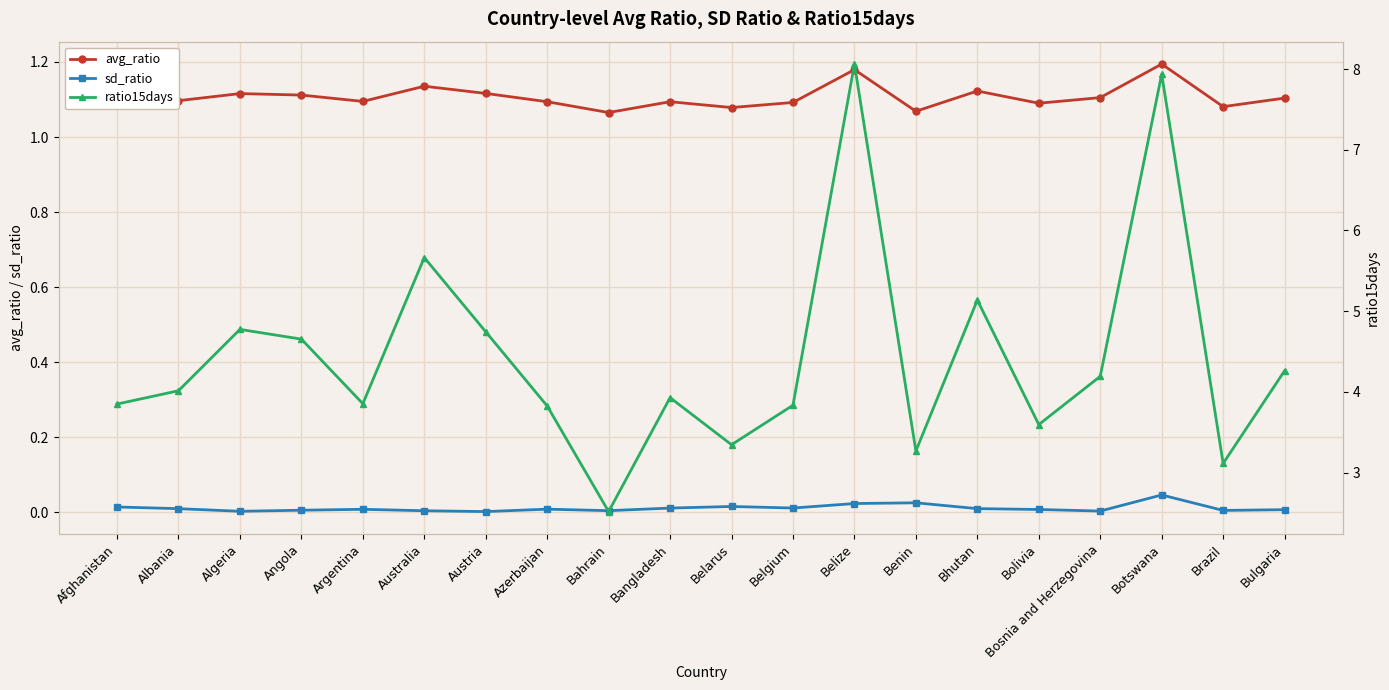

Rank the categories by sd_ratio value from lowest to highest.

Austria, Algeria, Bosnia and Herzegovina, Australia, Bahrain, Brazil, Angola, Bulgaria, Bolivia, Argentina, Azerbaijan, Albania, Bhutan, Bangladesh, Belgium, Afghanistan, Belarus, Belize, Benin, Botswana